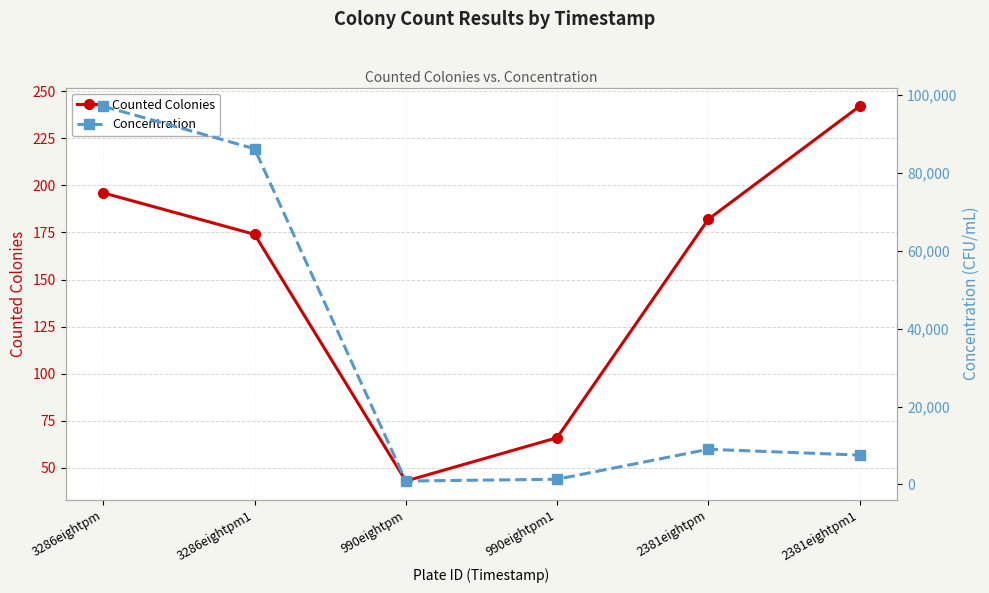

What is the label of the 3rd point from the right?

990eightpm1